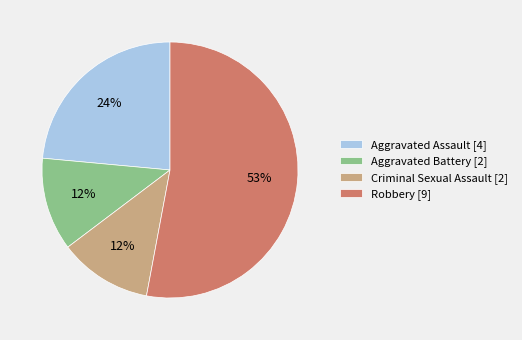

To the nearest percent, what is the combined percentage of Aggravated Battery and Criminal Sexual Assault?

24%